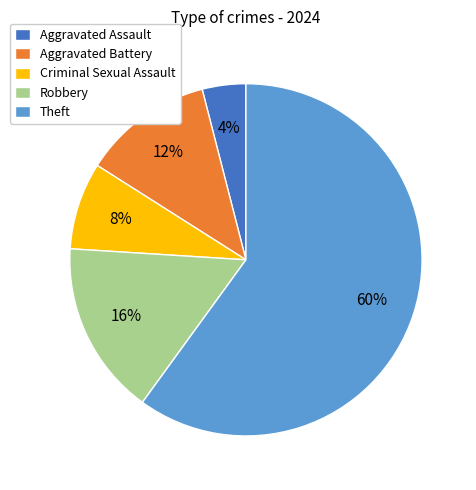

Which slice is the largest?

Theft